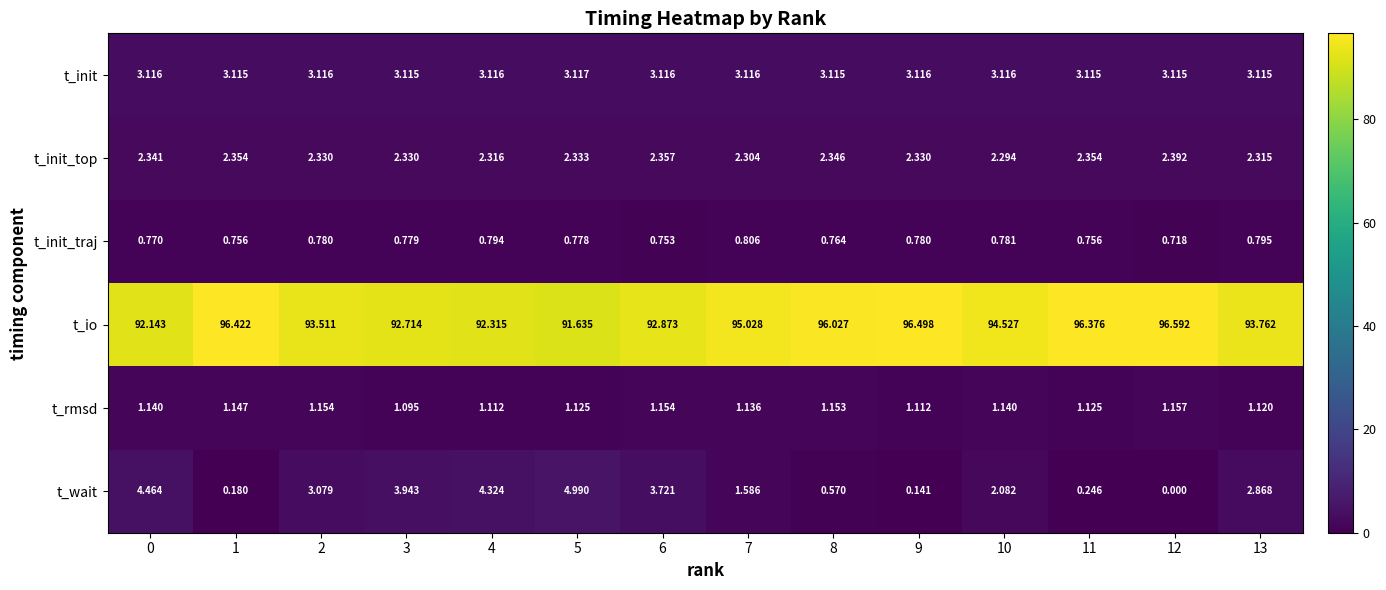

Which series has the largest total across all categories?

t_io